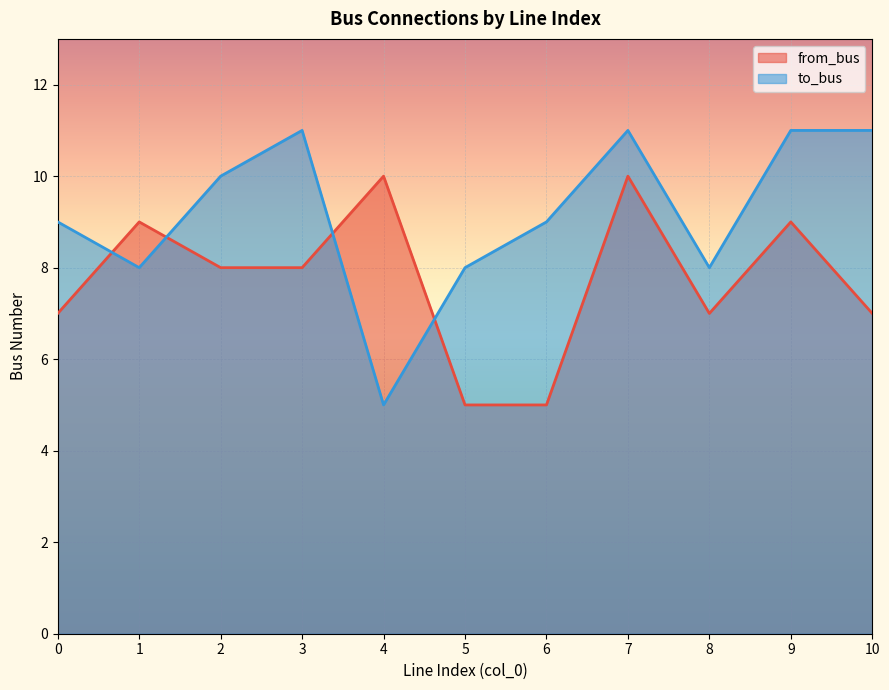

True or false: to_bus has a value of 8 at 1.

True